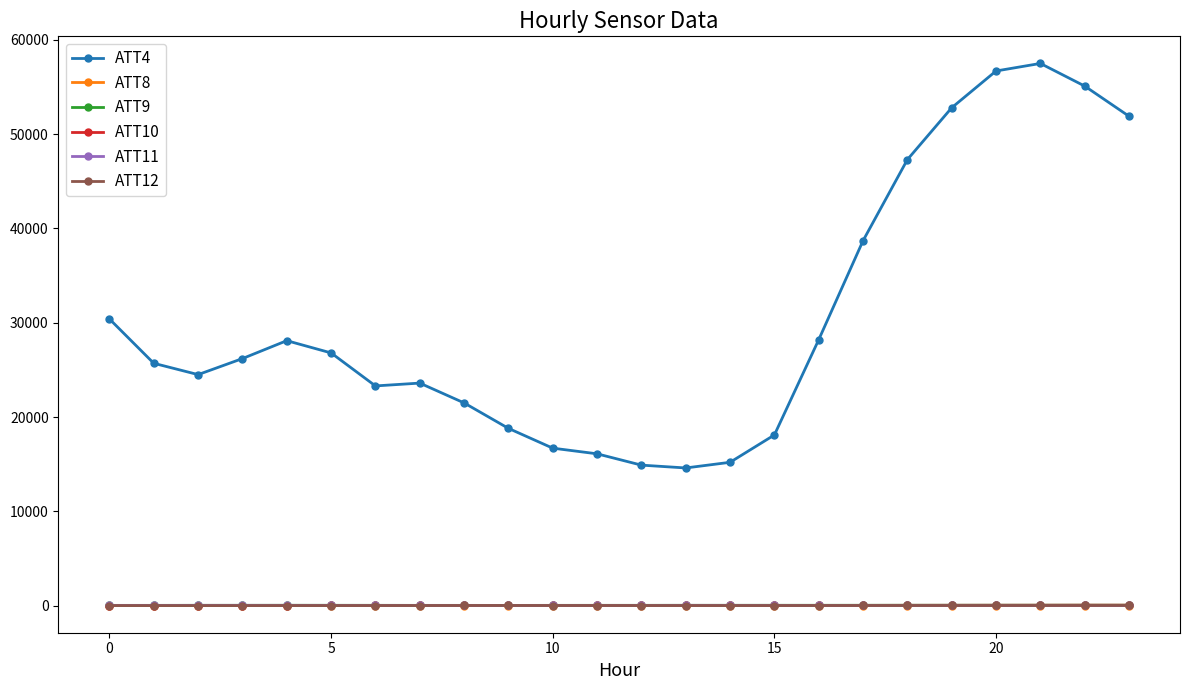

What are all the series names shown in the legend?

ATT4, ATT8, ATT9, ATT10, ATT11, ATT12